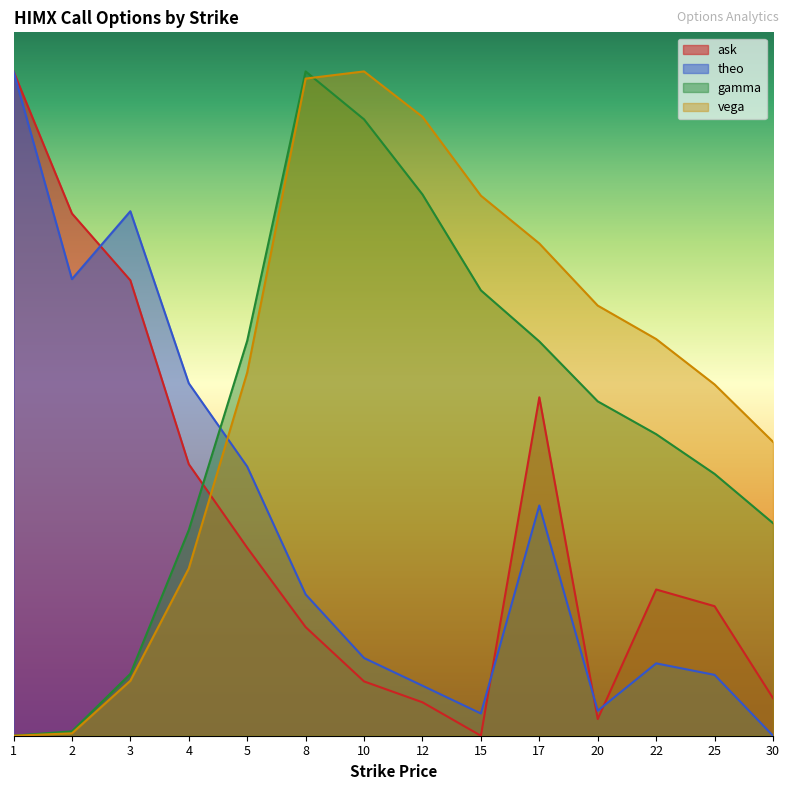

The value of gamma at 5 is 5.1. True or false?

True